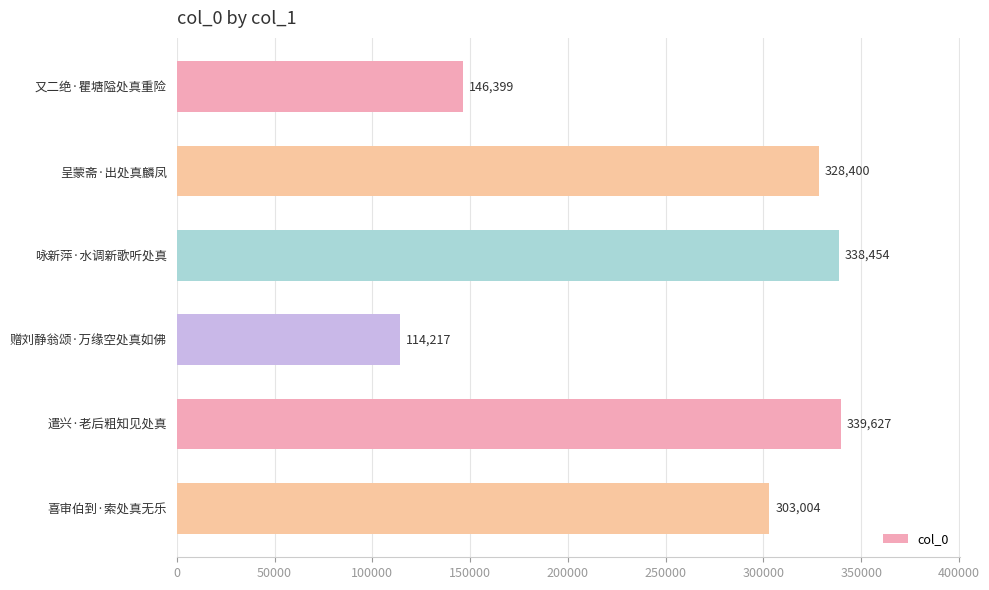

Rank the categories by value from highest to lowest.

遣兴·老后粗知见处真, 咏新萍·水调新歌听处真, 呈蒙斋·出处真麟凤, 喜审伯到·索处真无乐, 又二绝·瞿塘隘处真重险, 赠刘静翁颂·万缘空处真如佛